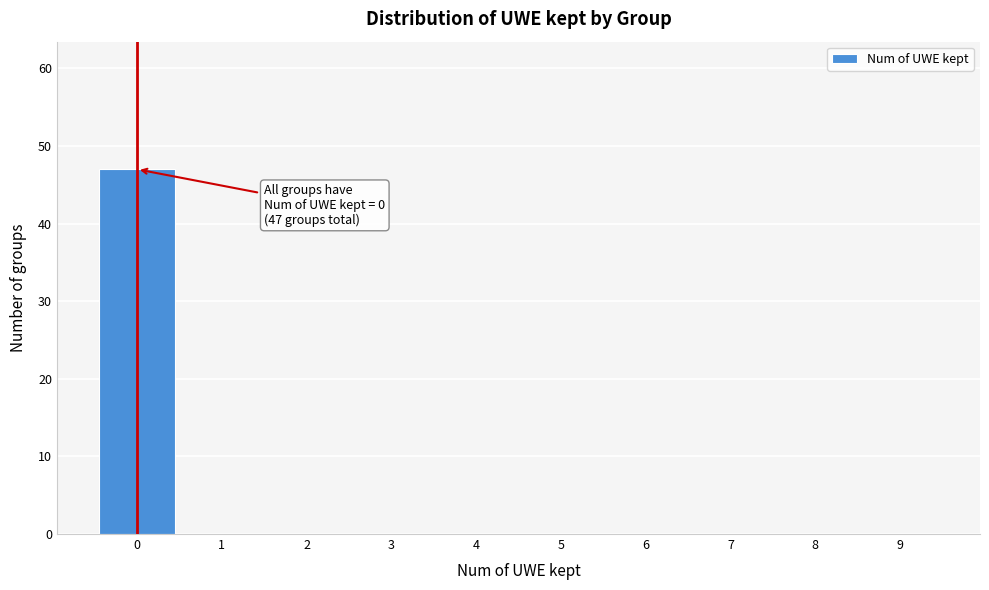

Over which range of the x-axis is the bar tallest?

-0.5 to 0.5